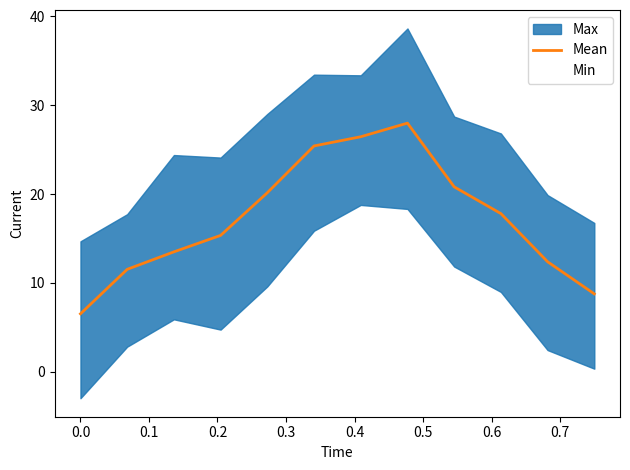

What is the minimum value for Mean?

6.5